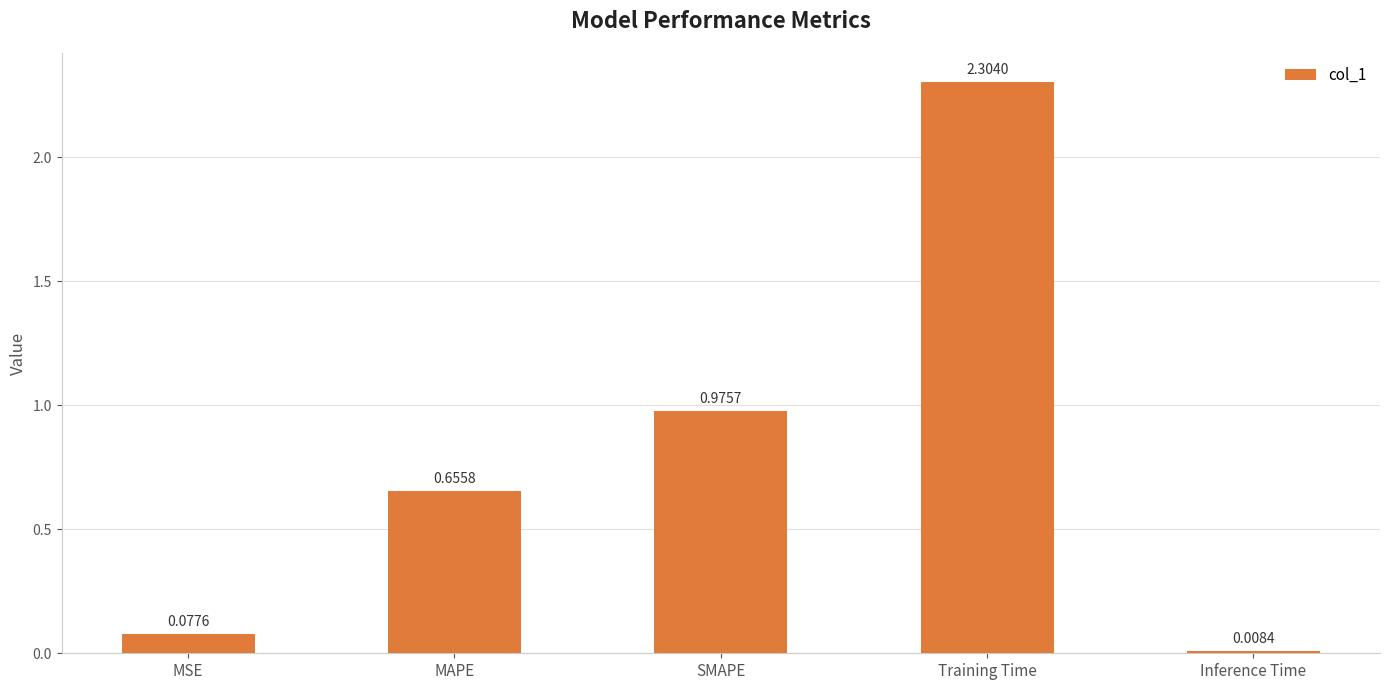

What is the sum of the values at MSE and Training Time?

2.4